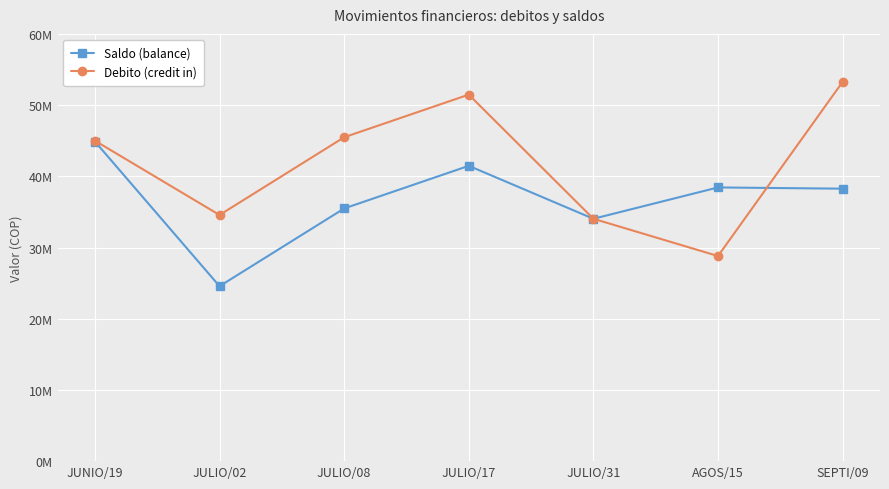

What is the sum of all Saldo (balance) values?

257142025